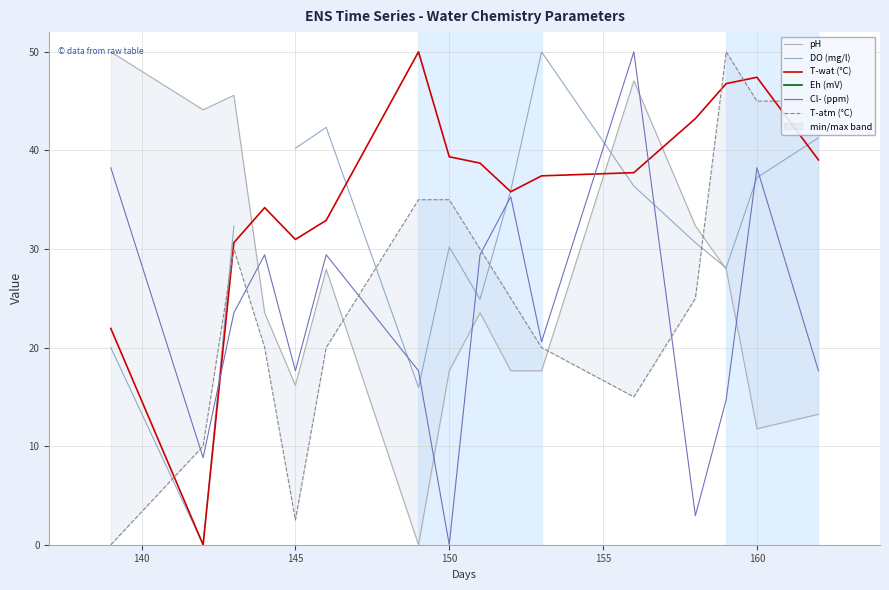

The T-wat (°C) series shows 39.4 at 150. True or false?

True